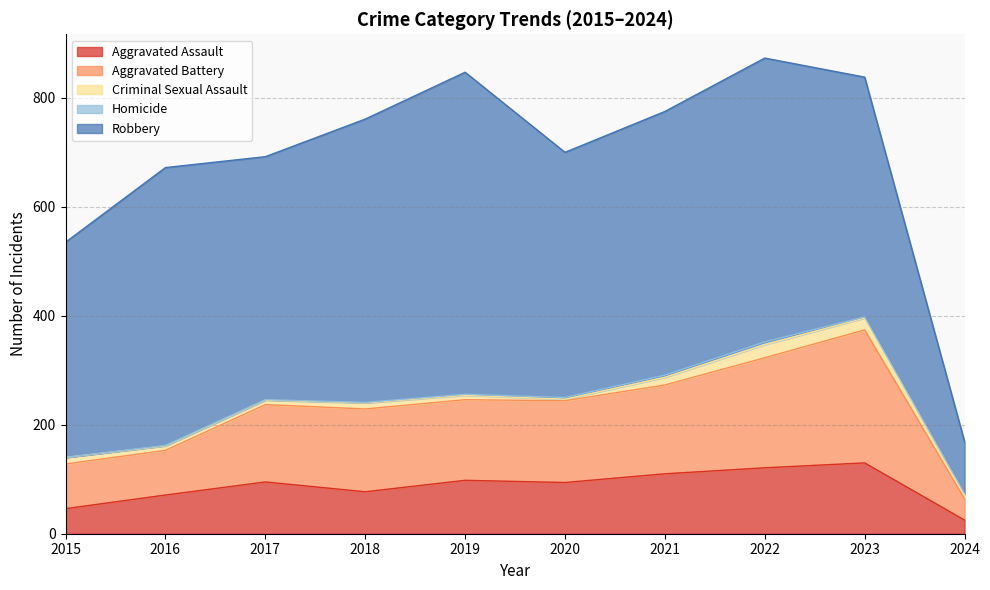

Where does the Homicide series first go above 2?

2020